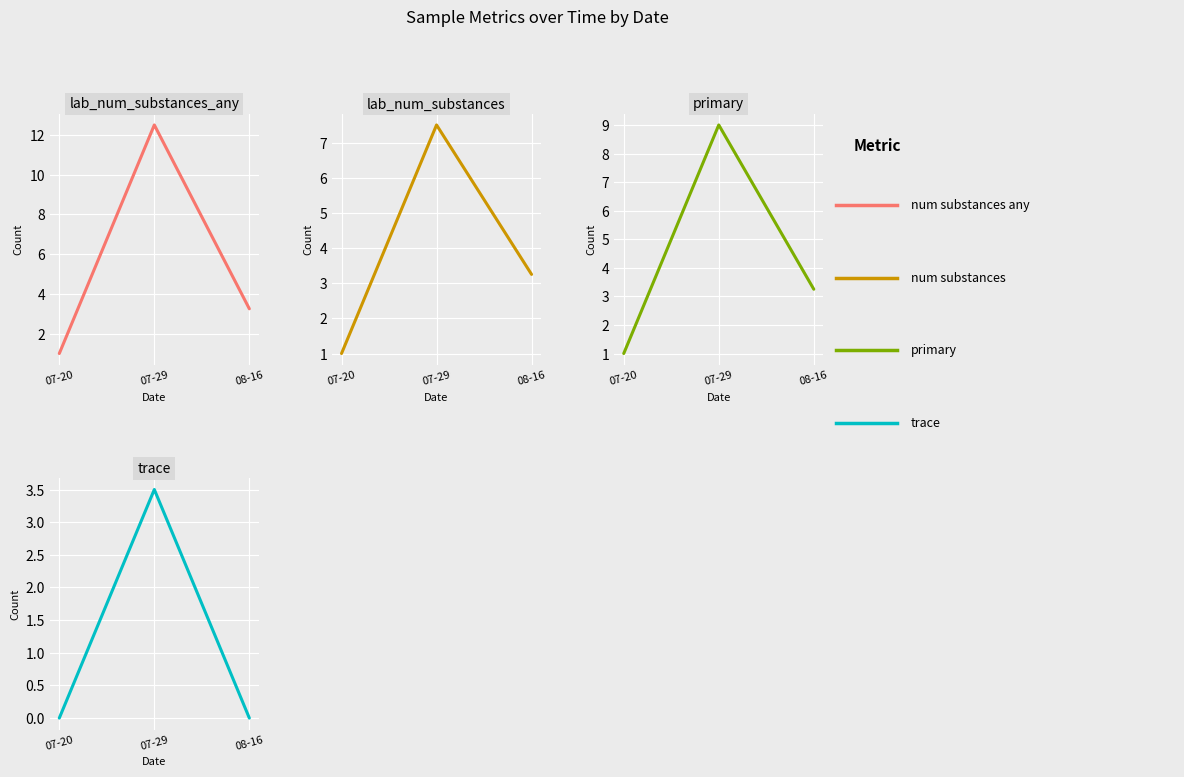

At which category is the sum across all series the highest?

07-29